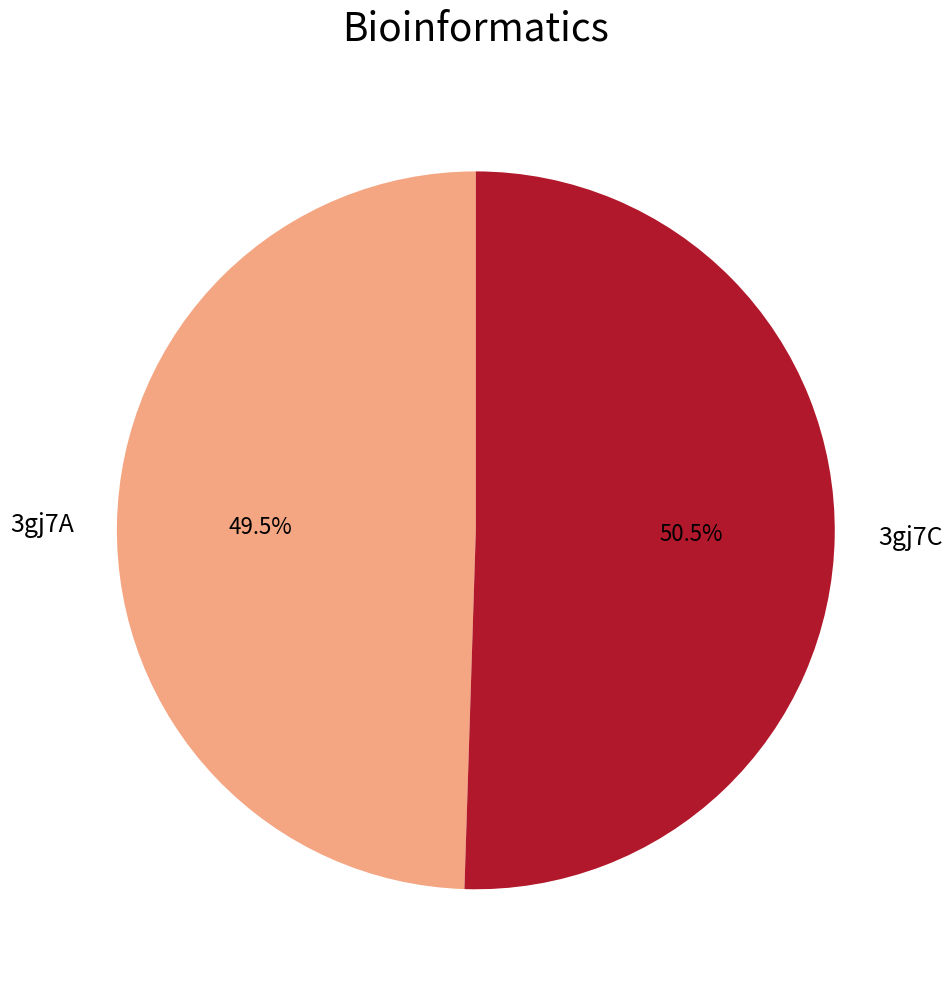

How many slices are in this pie chart?

2